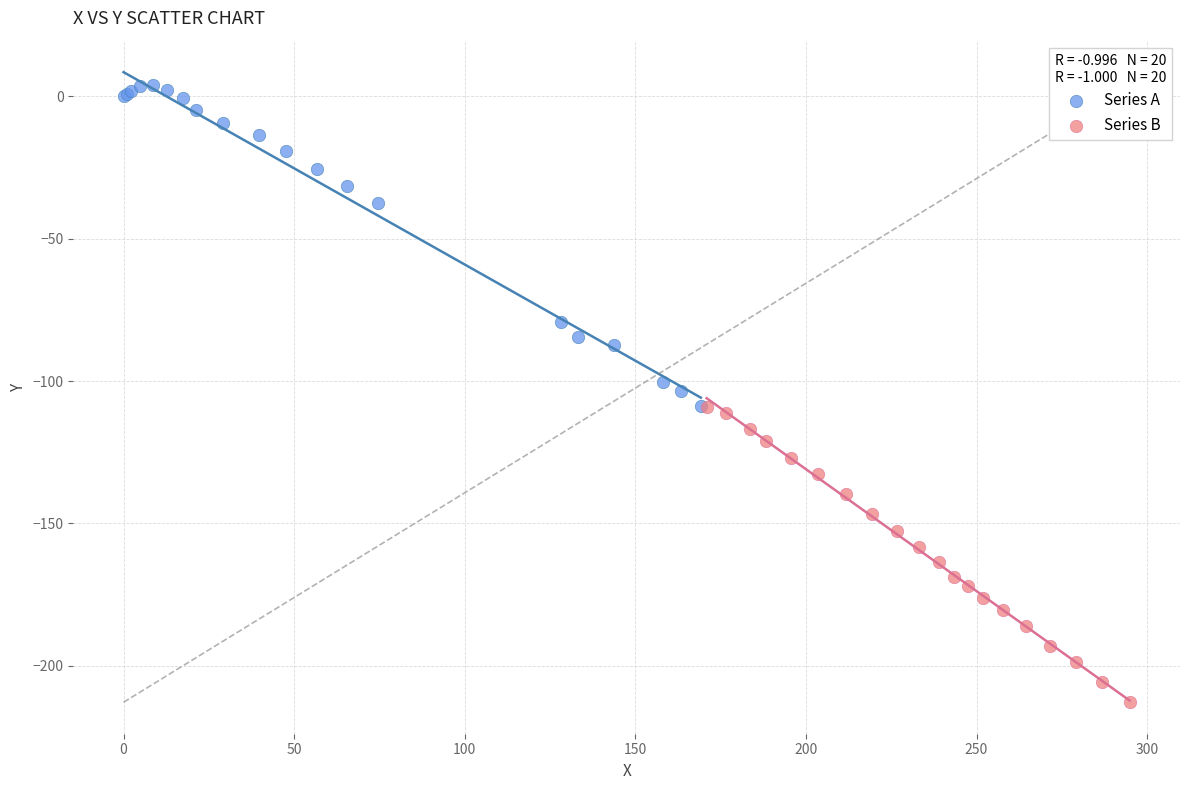

What are all the series names shown in the legend?

Series A, Series B